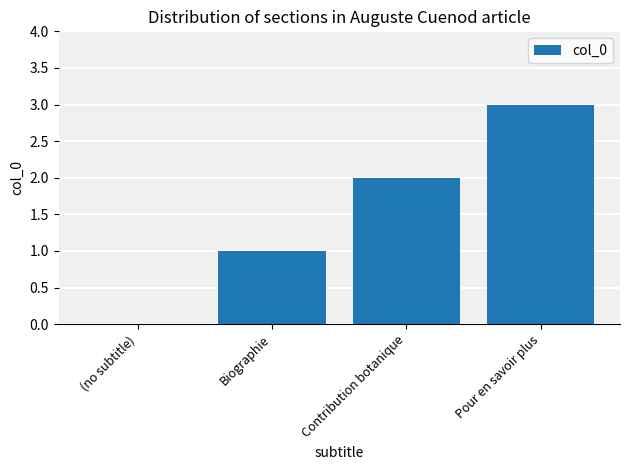

What is the change in value from (no subtitle) to Biographie?

+1